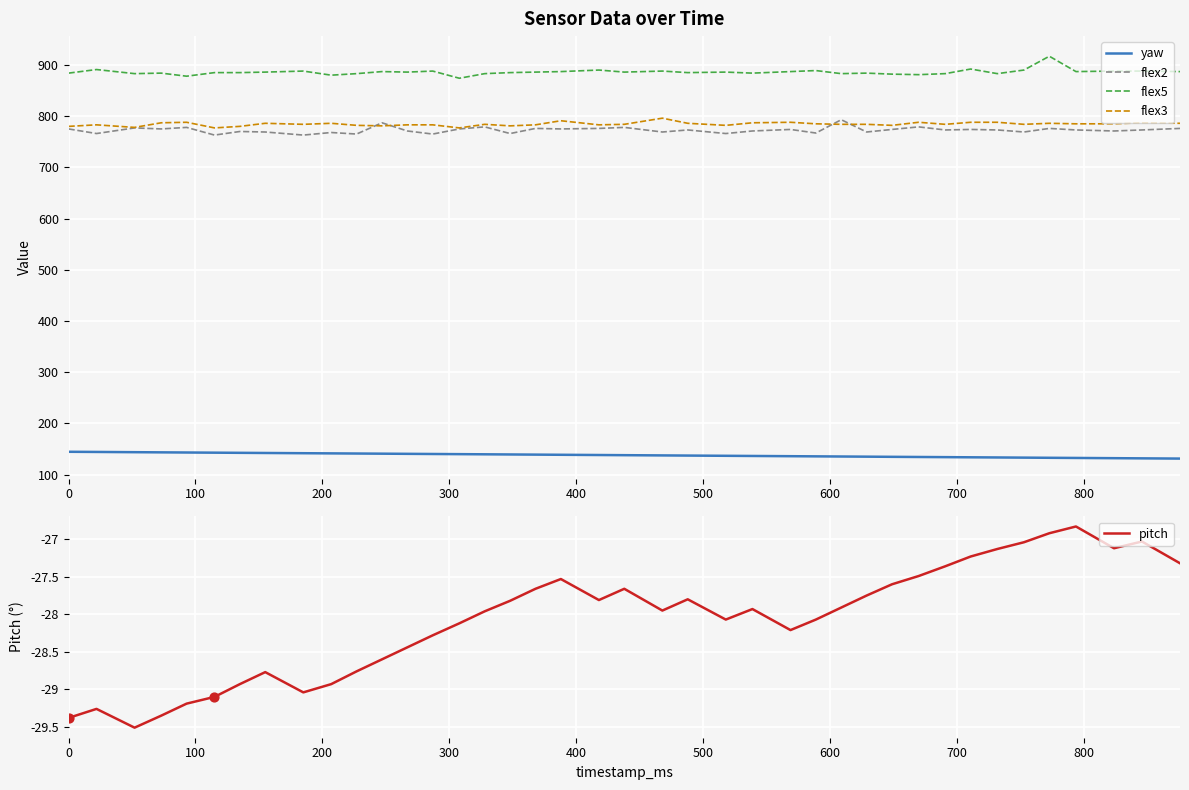

Which series contains the highest Y value?

flex5